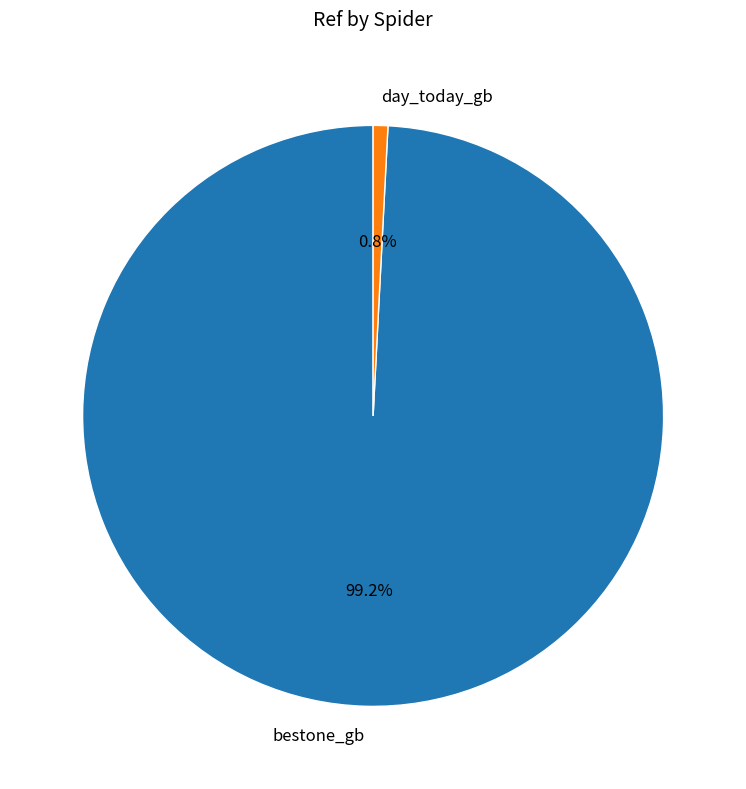

To the nearest percent, what is the average slice percentage?

50%